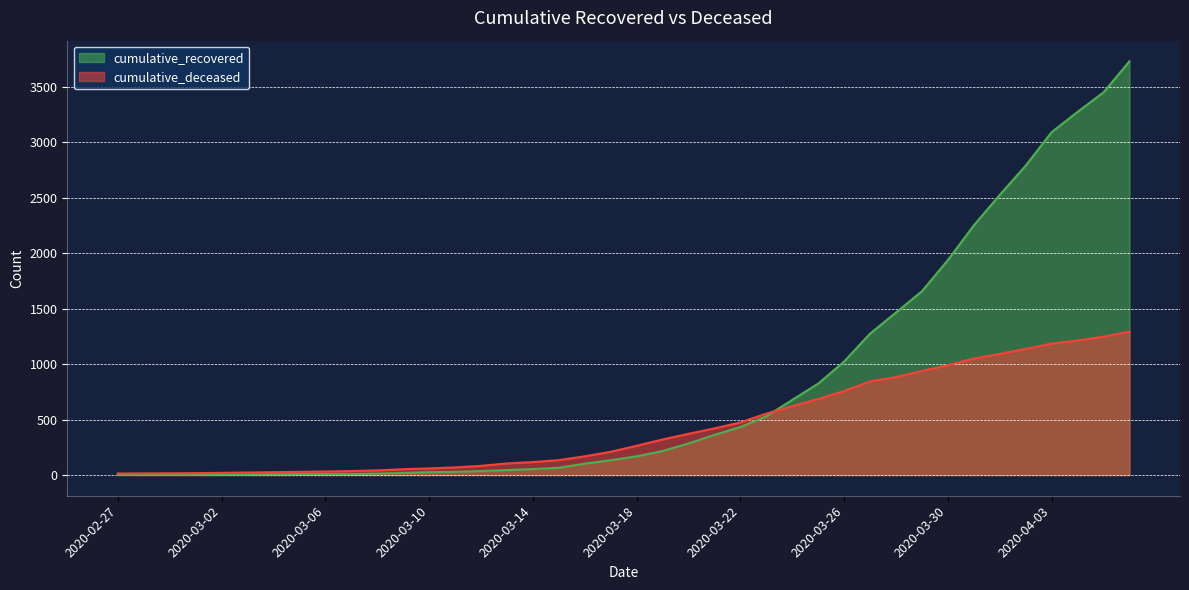

Between 2020-03-18 and 2020-03-08, which is larger?

2020-03-18